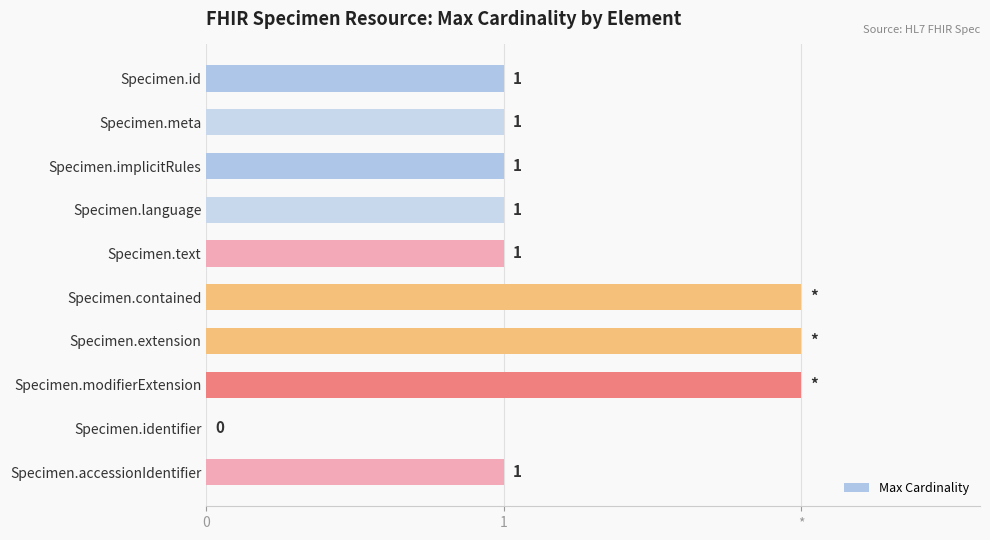

Are the bars horizontal?

Yes